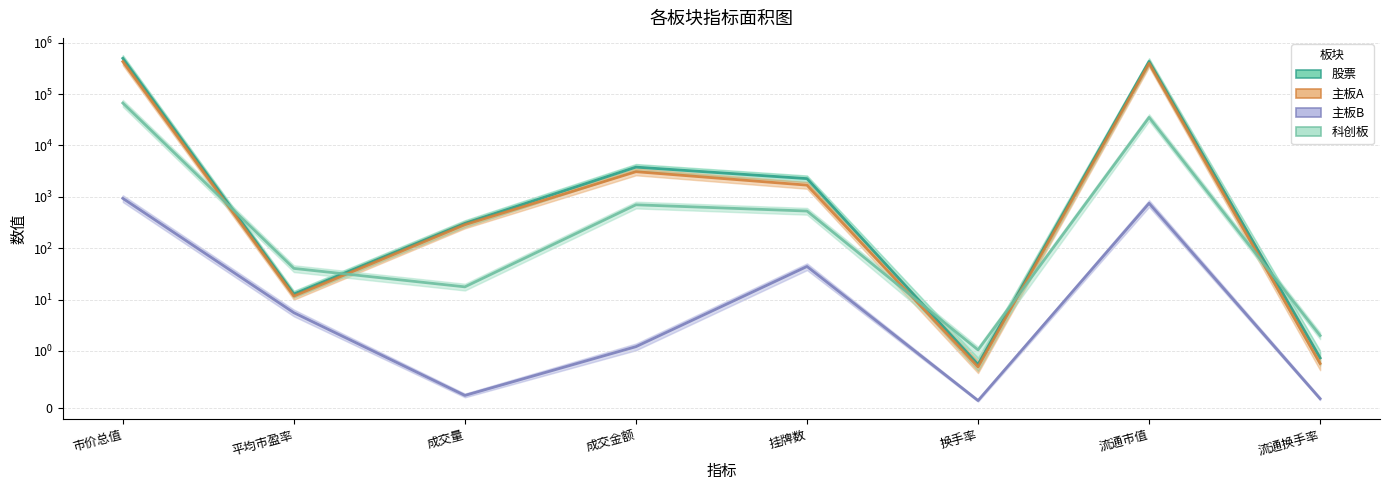

Count the number of categories in the chart.

8